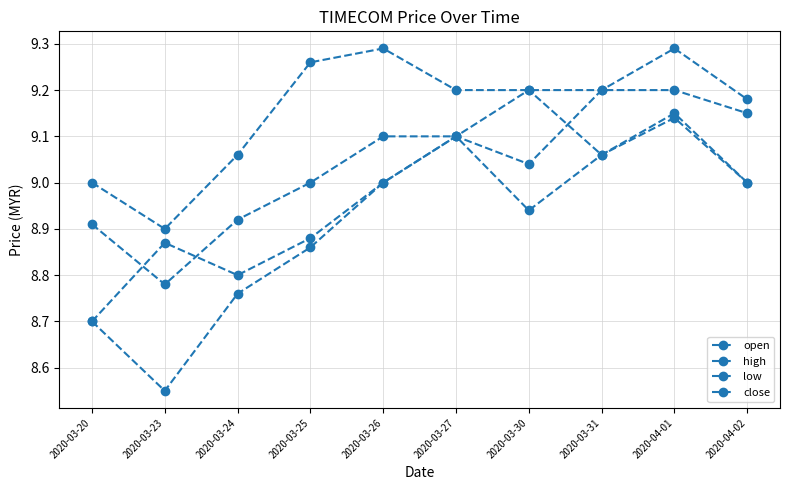

Does the chart have visible grid lines?

Yes